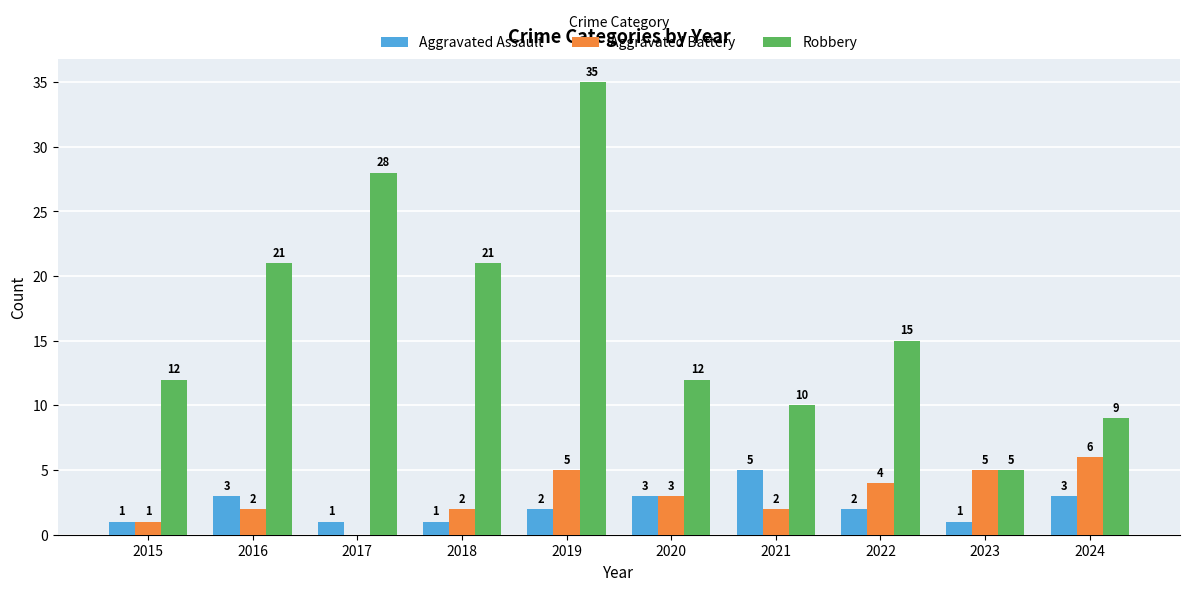

Is the value of Aggravated Battery at 2016 greater than the value of Robbery at 2023?

No